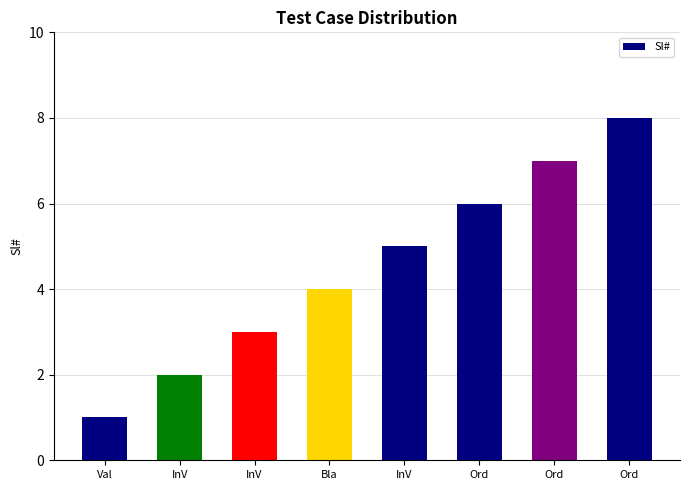

What is the ratio of the value at Ord to the value at Ord?

0.8